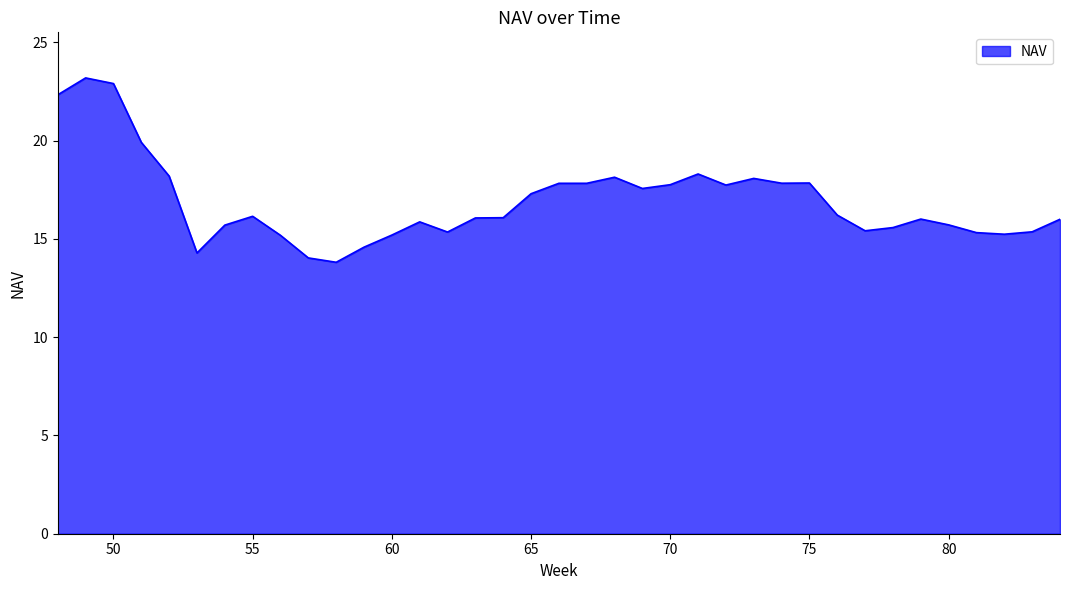

What is the maximum value shown in the chart?

23.2